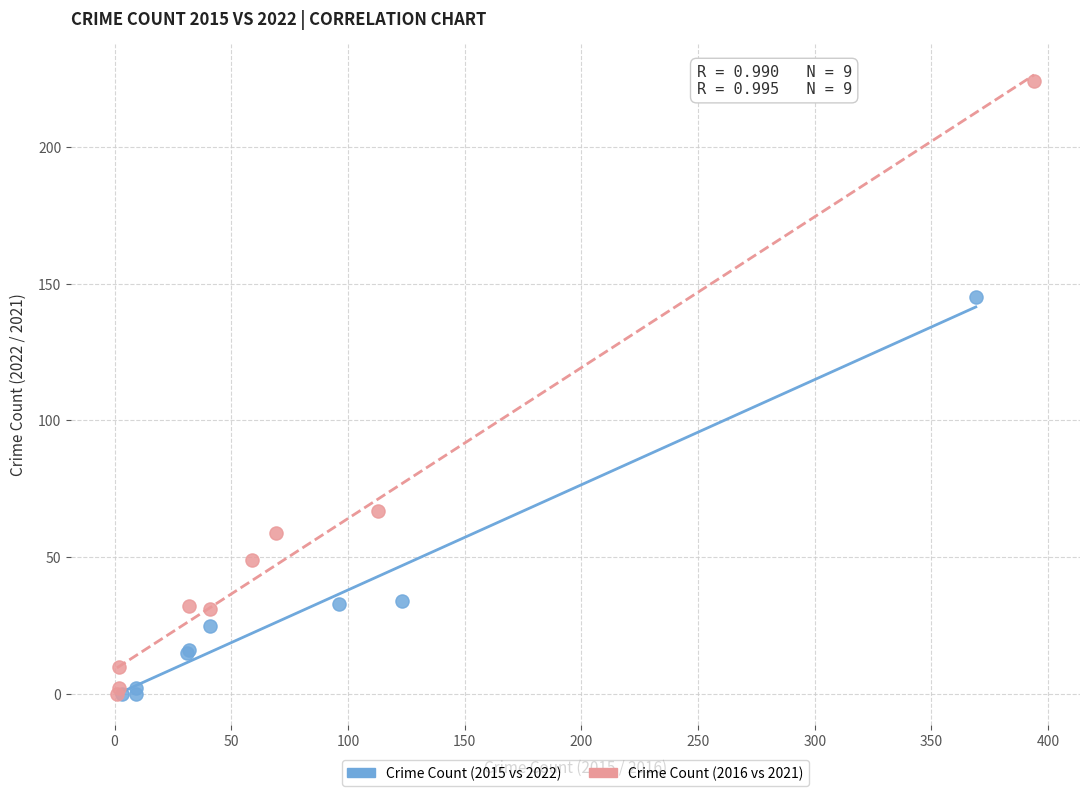

Which series reaches the maximum Y coordinate?

Crime Count (2016 vs 2021)